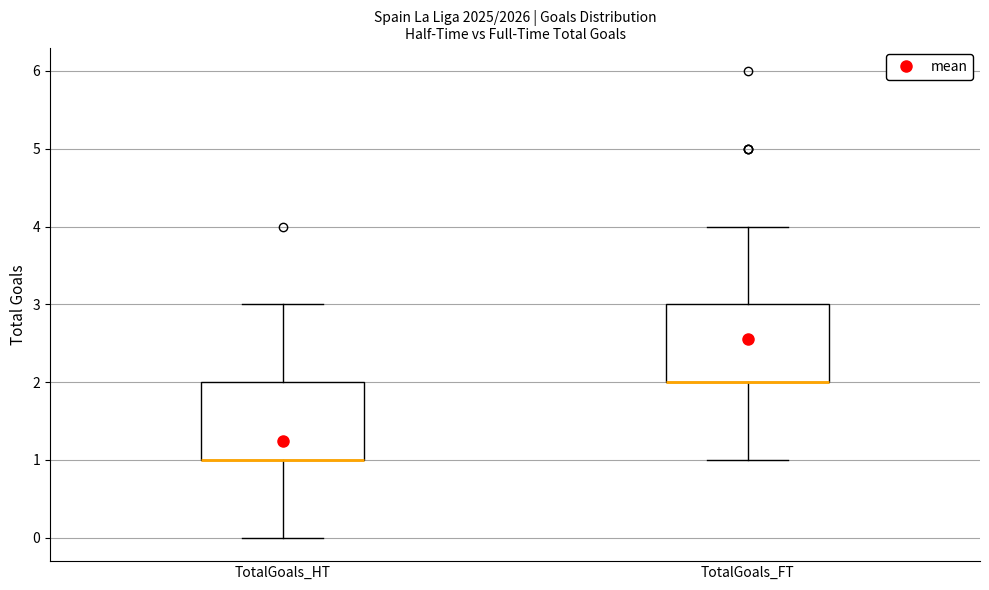

Reading left to right, read every box against the y-axis: the position of its median line, the range the box covers, and the ends of its whiskers. The values are not printed on the chart, so give them approximately, as read against the axis.

TotalGoals_HT: median 1 (drawn on the box's lower edge), box 1 to 2, whiskers 0 to 3
TotalGoals_FT: median 2 (drawn on the box's lower edge), box 2 to 3, whiskers 1 to 4